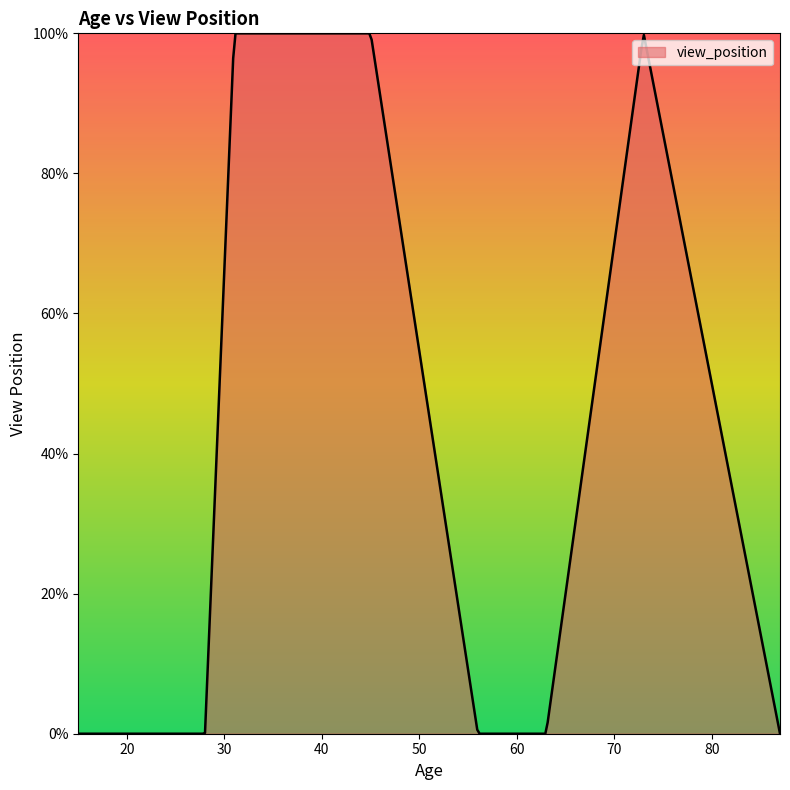

Which category has the highest value across all series?

73